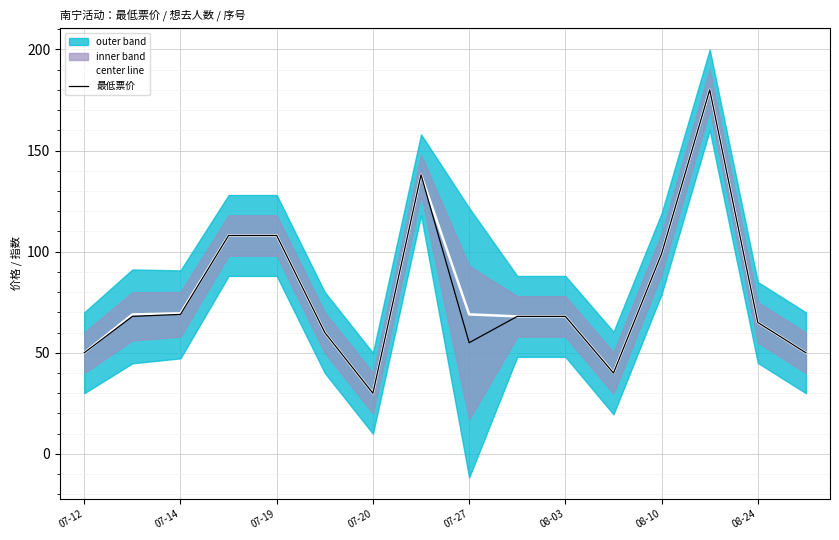

What is the value of the center line point at the 9th from the left?

69.0